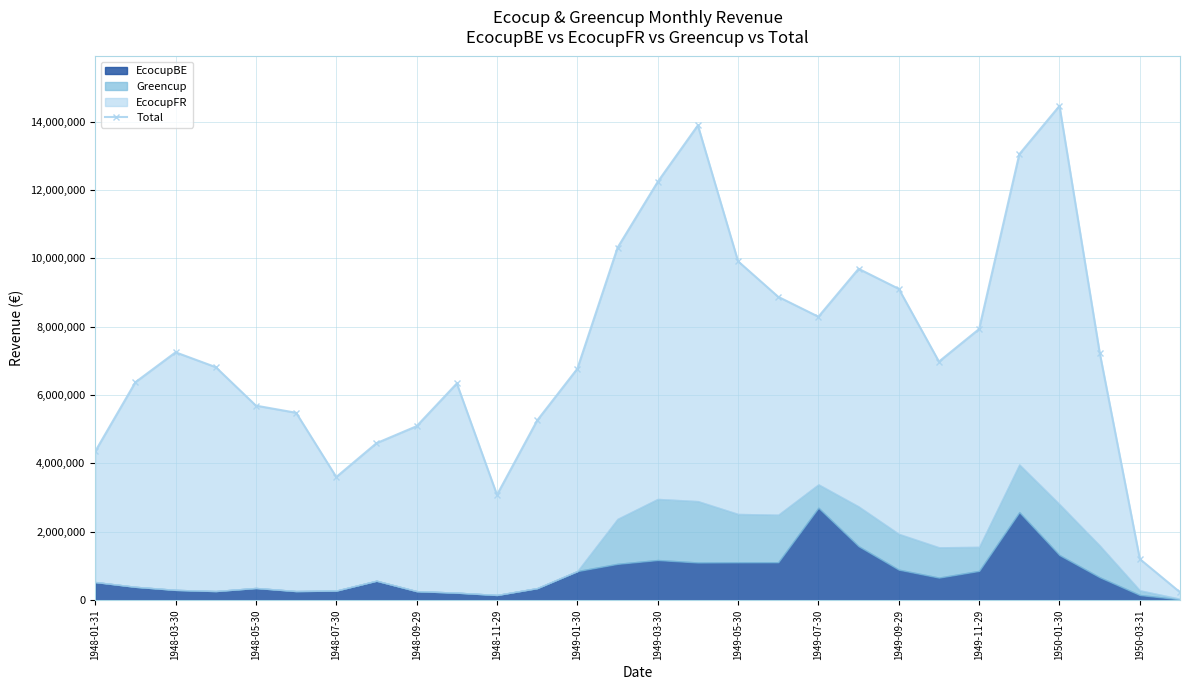

Reading right to left, extract all data points from this chart.

229969.7	1201454.5	7243413.3	14458839.1	13045368.8	7931587.3	6977968.8	9106943.7	9693009.1	8290837.3	8873167.5	9913186.4	13889586.0	12236120.2	10310074.5	6769201.1	5256916.8	3078595.1	6338216.6	5088194.9	4590933.5	3600860.0	5480717.2	5689372.4	6815261.7	7249913.1	6375107.5	4350362.0